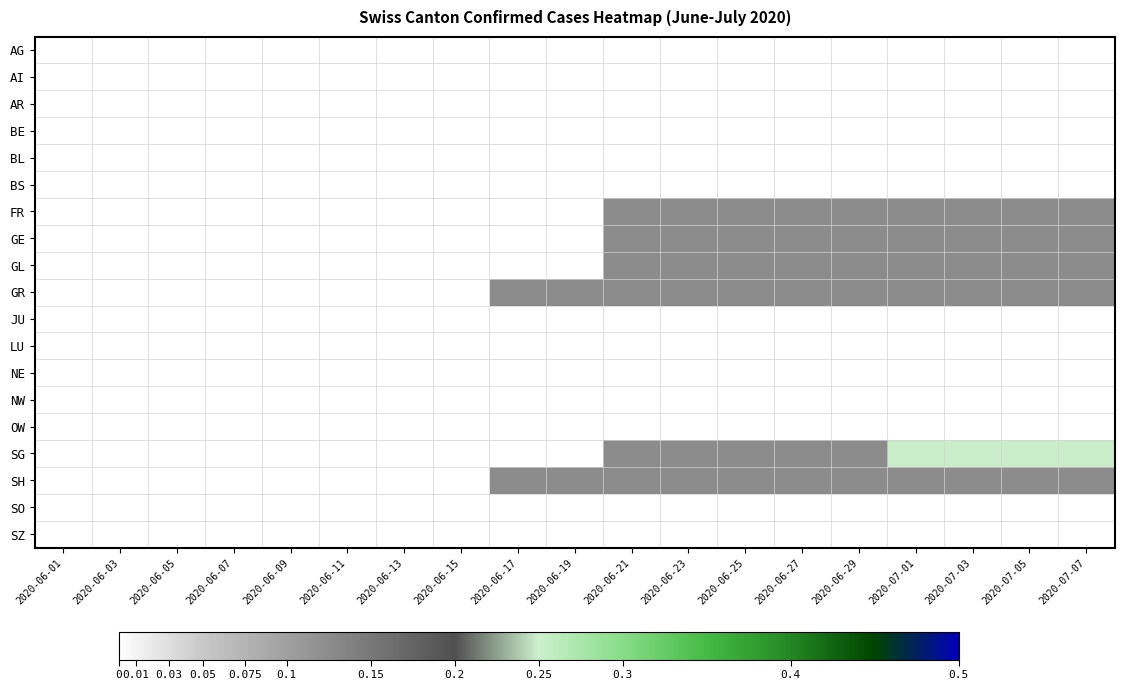

Which series has the largest range (max minus min)?

SG